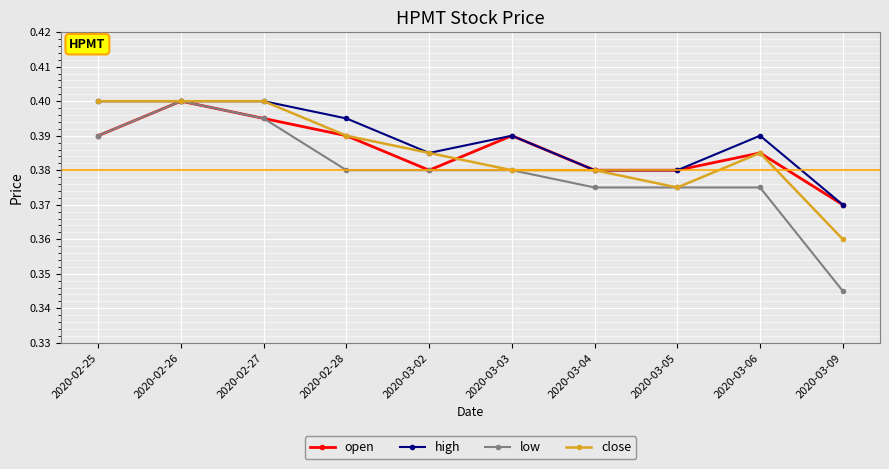

Is the value of high at 2020-03-09 greater than the value of open at 2020-03-04?

No